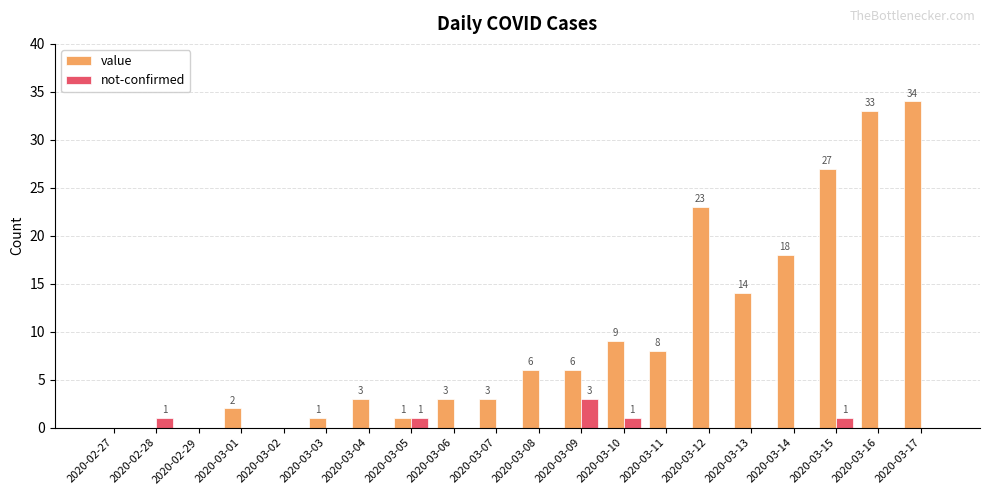

The value series shows -16 at 2020-02-28. True or false?

False